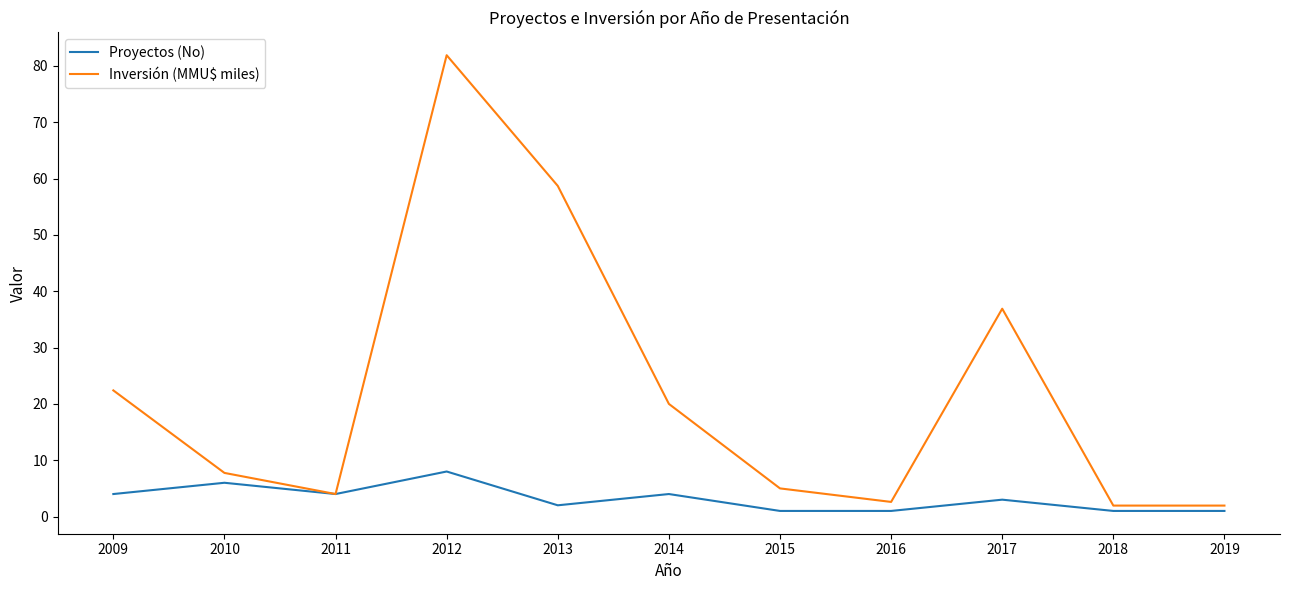

List the series in order of their peak value, highest first.

Inversión (MMU$ miles), Proyectos (No)